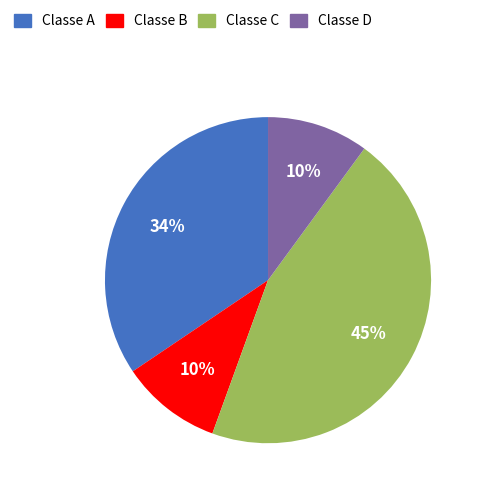

To the nearest percent, what is the average slice percentage?

25%